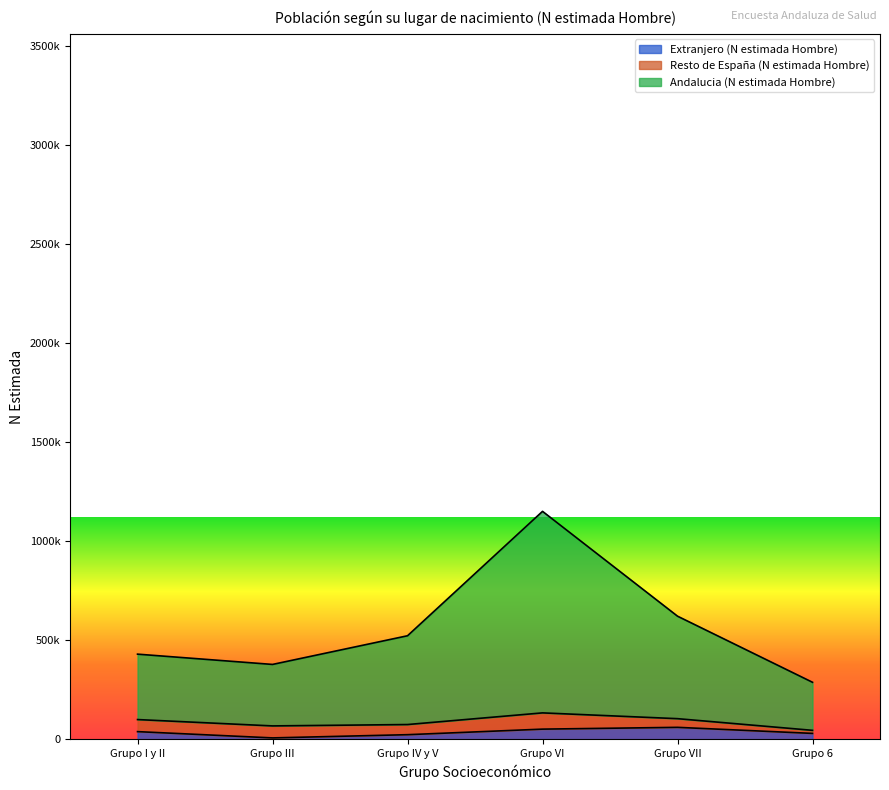

What is the total value across all series at Grupo IV y V?

544644